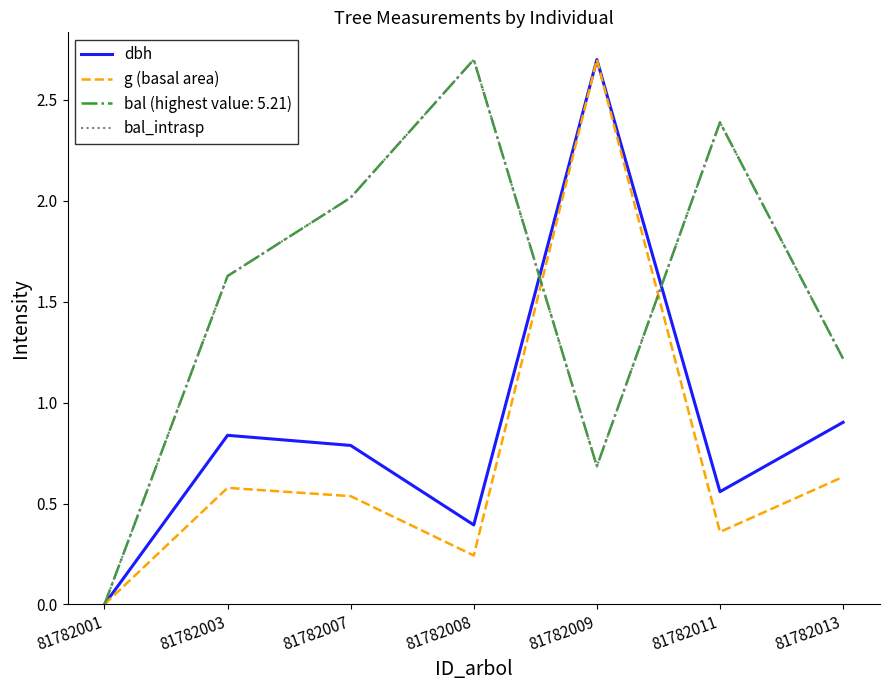

What is the total value across all series at 81782003?

3.0